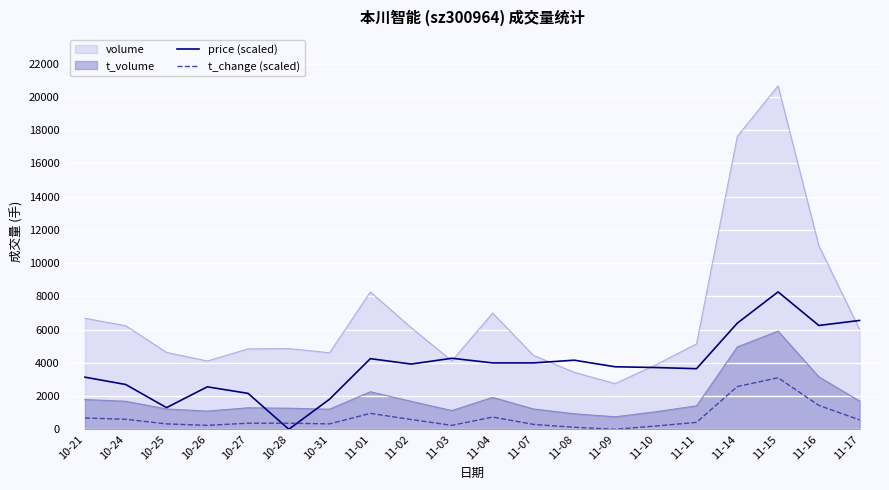

True or false: price (scaled) and t_change (scaled) cross at least once.

True